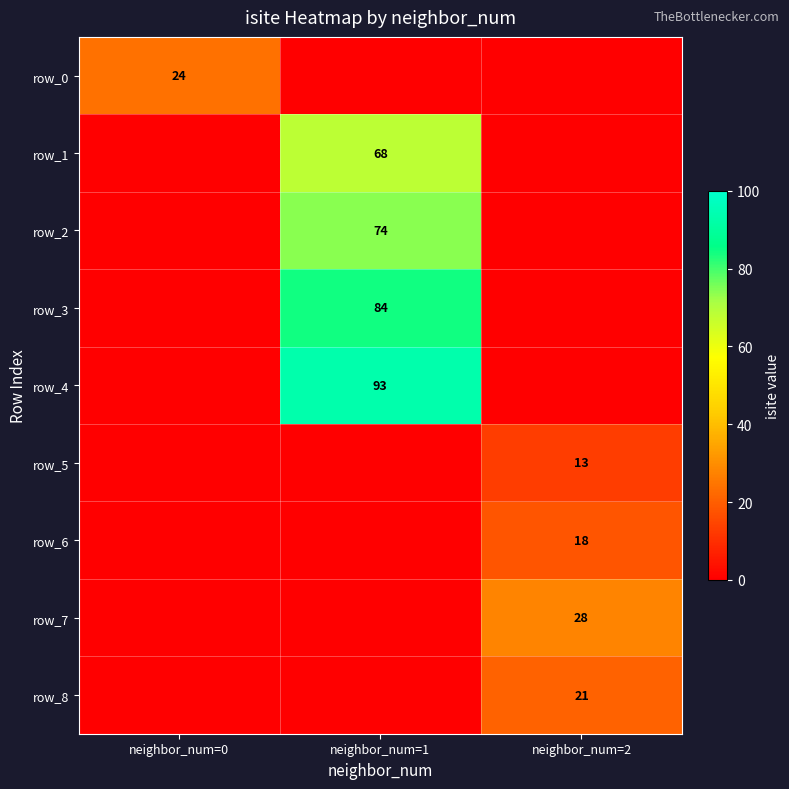

Is it true that row_1 equals 106 at neighbor_num=1?

False